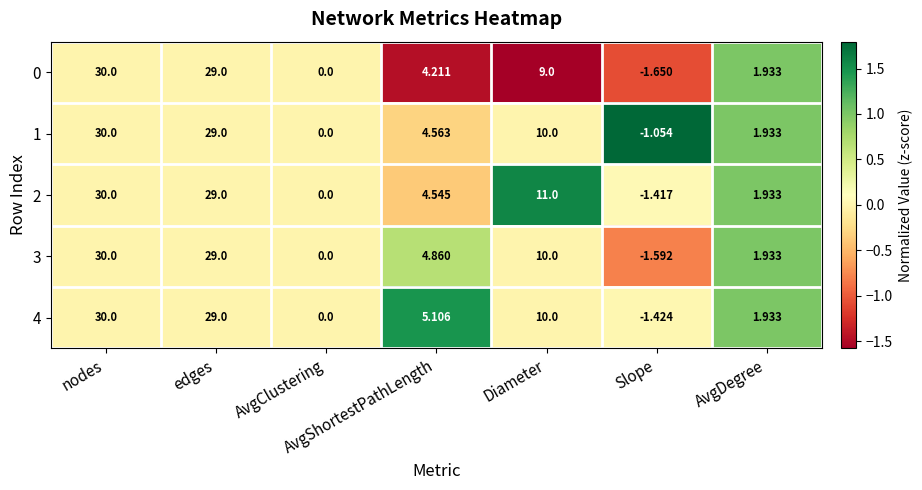

Rank the categories by 3 value from highest to lowest.

nodes, edges, Diameter, AvgShortestPathLength, AvgDegree, AvgClustering, Slope